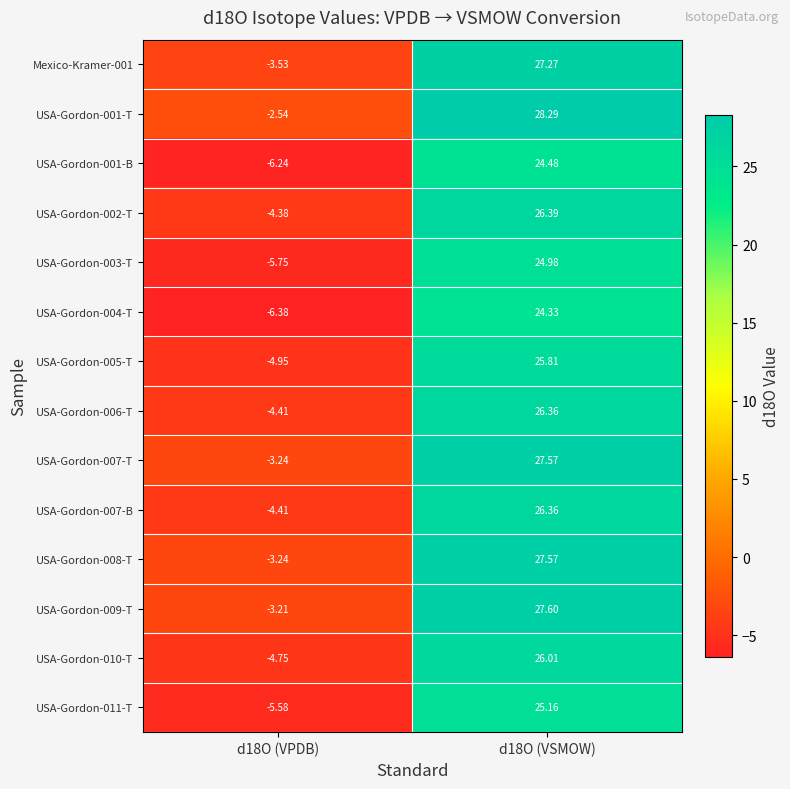

How many values in the USA-Gordon-007-B series are below 26?

1